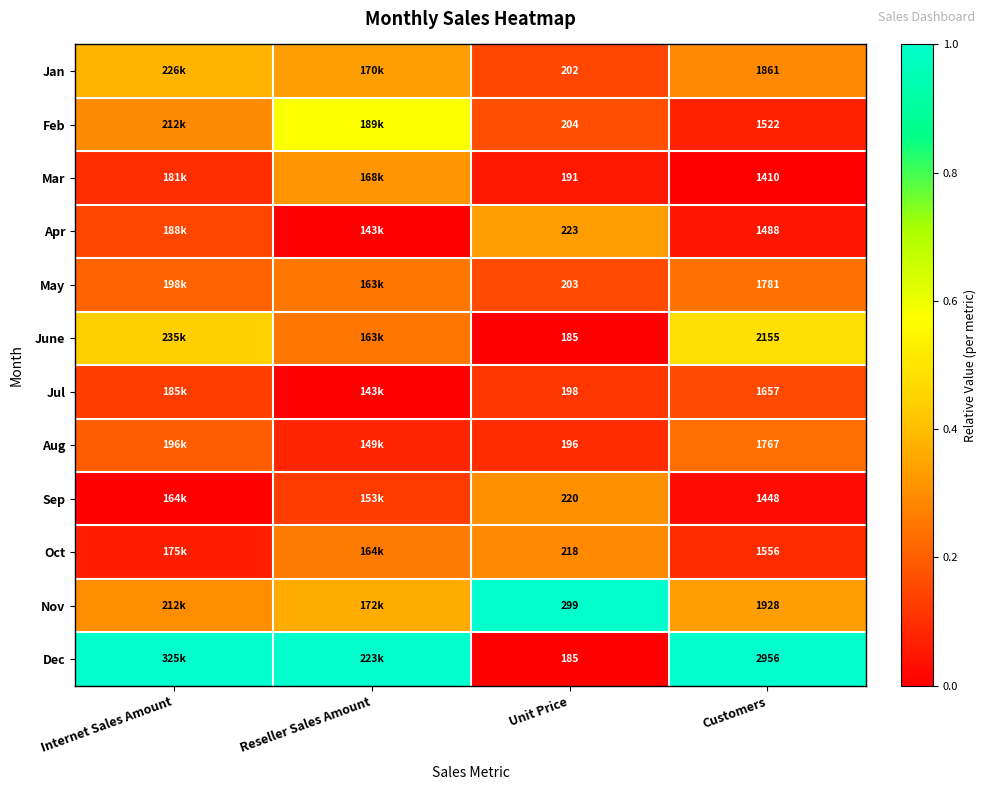

Which series changed the most between Unit Price and Customers?

Dec